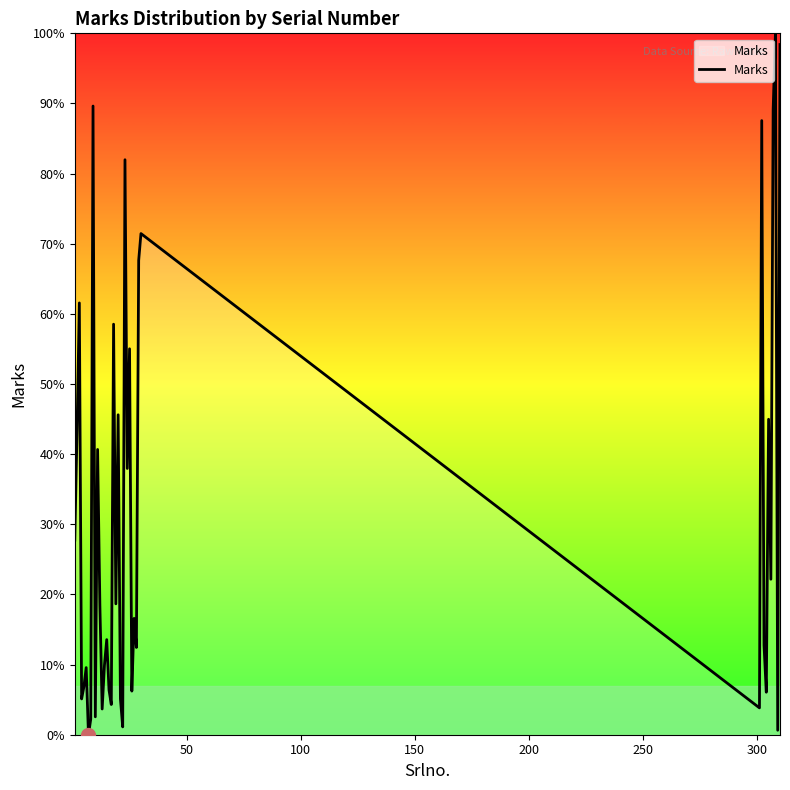

Is this an area chart (filled region under the line)?

Yes